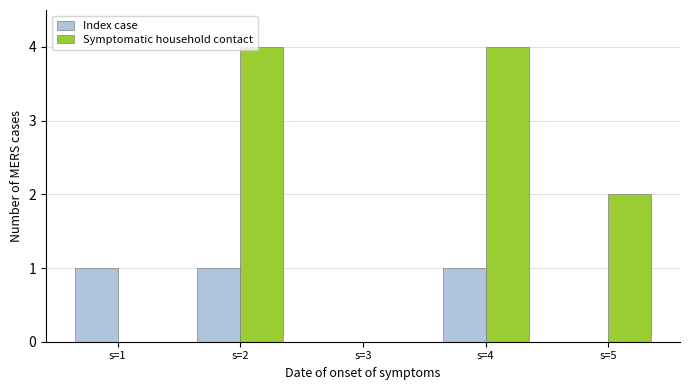

What is the spread (max minus min) of values at s=2?

3